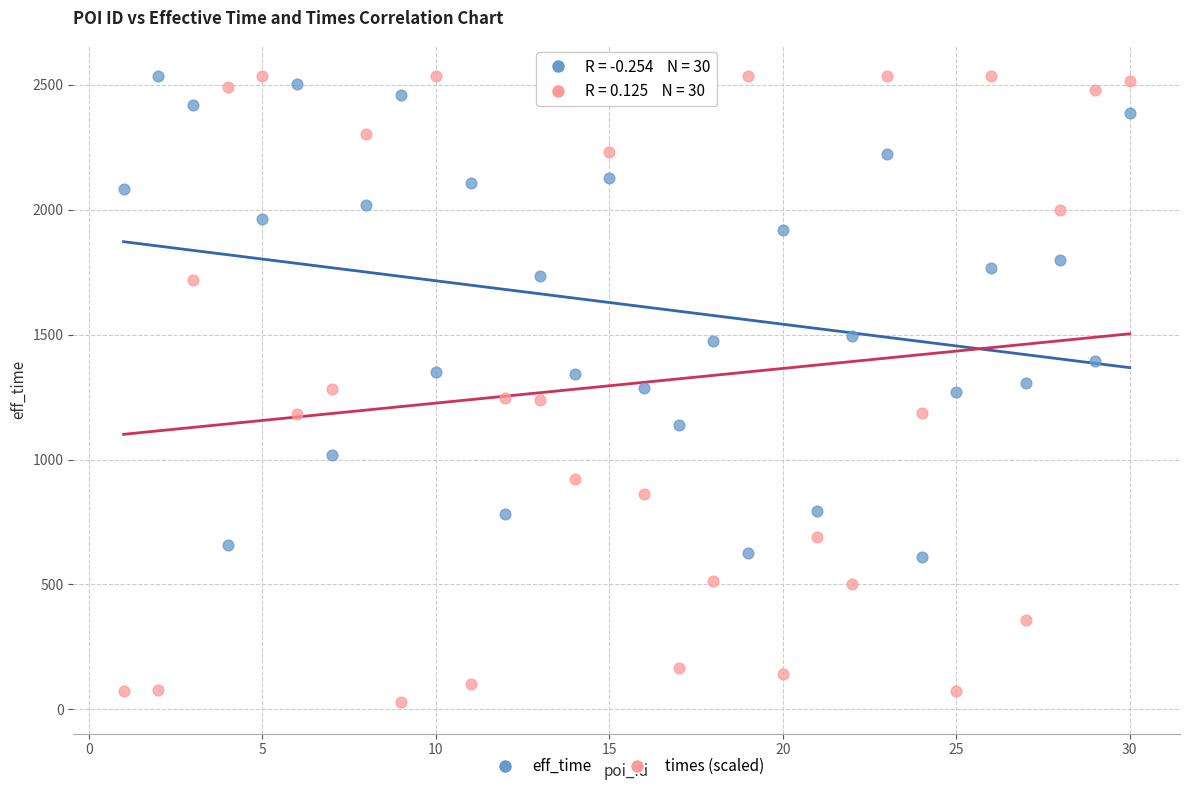

What are all the series names shown in the legend?

eff_time, times (scaled)